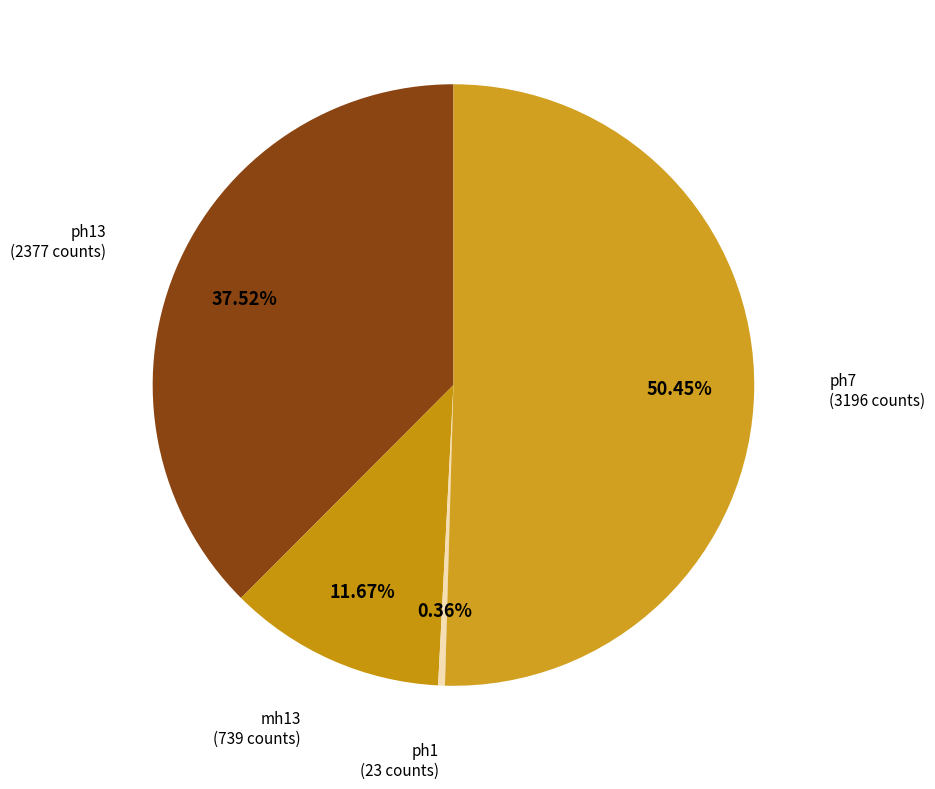

To the nearest percent, what is the average slice percentage?

25%